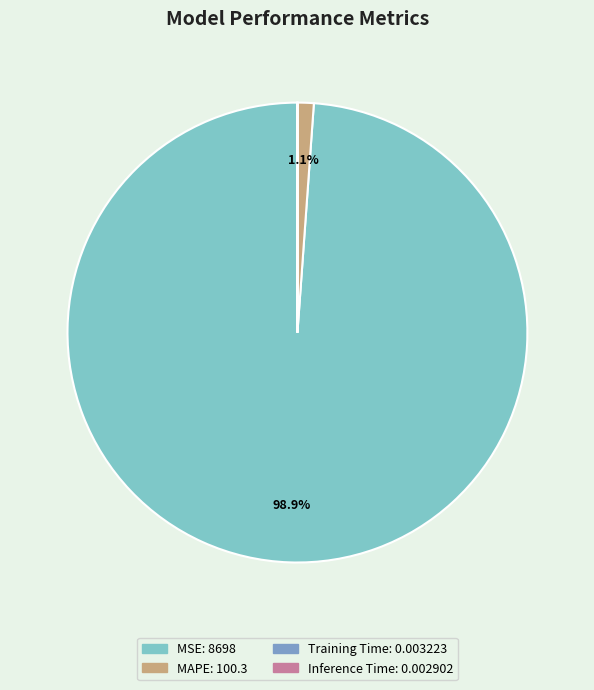

Which slice represents more than half of the pie?

MSE